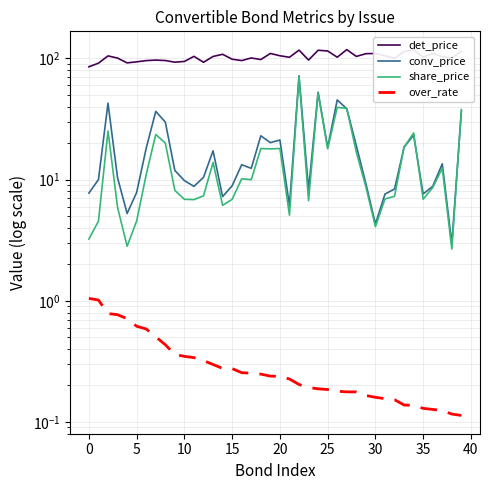

True or false: det_price and share_price cross at least once.

False